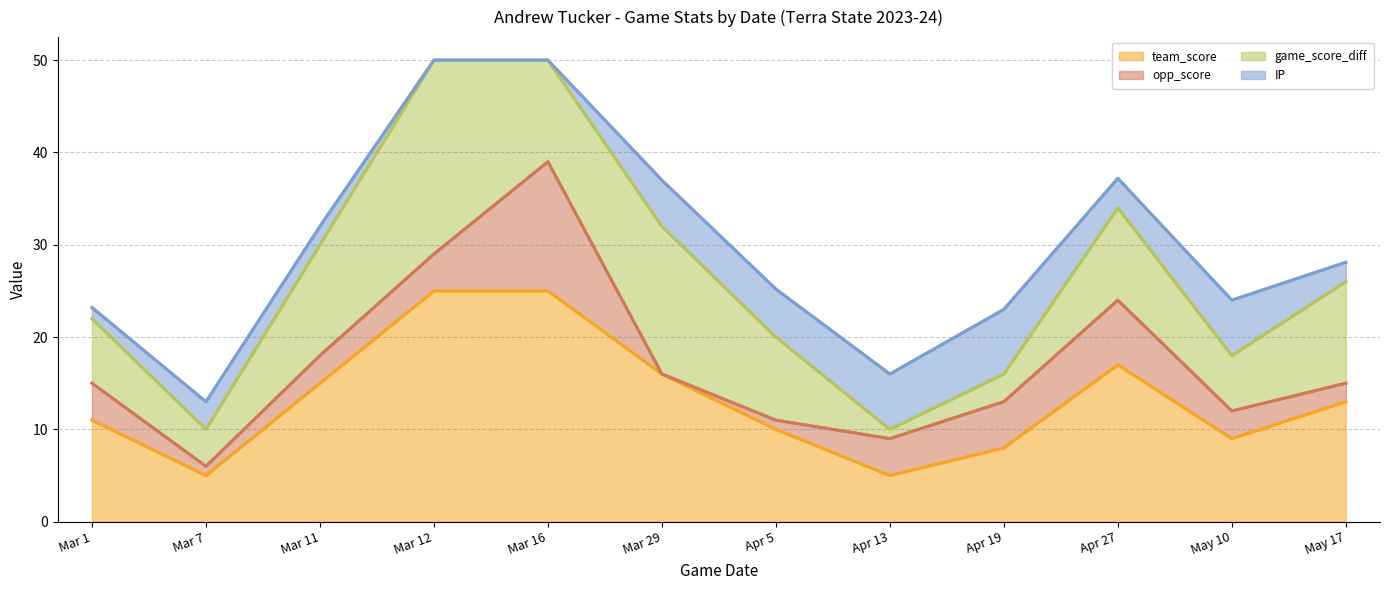

Reading right to left, list all the values displayed in this chart.

team_score: 13.0	9.0	17.0	8.0	5.0	10.0	16.0	25.0	25.0	15.0	5.0	11.0
opp_score: 2.0	3.0	7.0	5.0	4.0	1.0	0.0	14.0	4.0	3.0	1.0	4.0
game_score_diff: 11.0	6.0	10.0	3.0	1.0	9.0	16.0	11.0	21.0	12.0	4.0	7.0
IP: 2.1	6.0	3.2	7.0	6.0	5.2	5.0	0.0	0.0	2.0	3.0	1.2